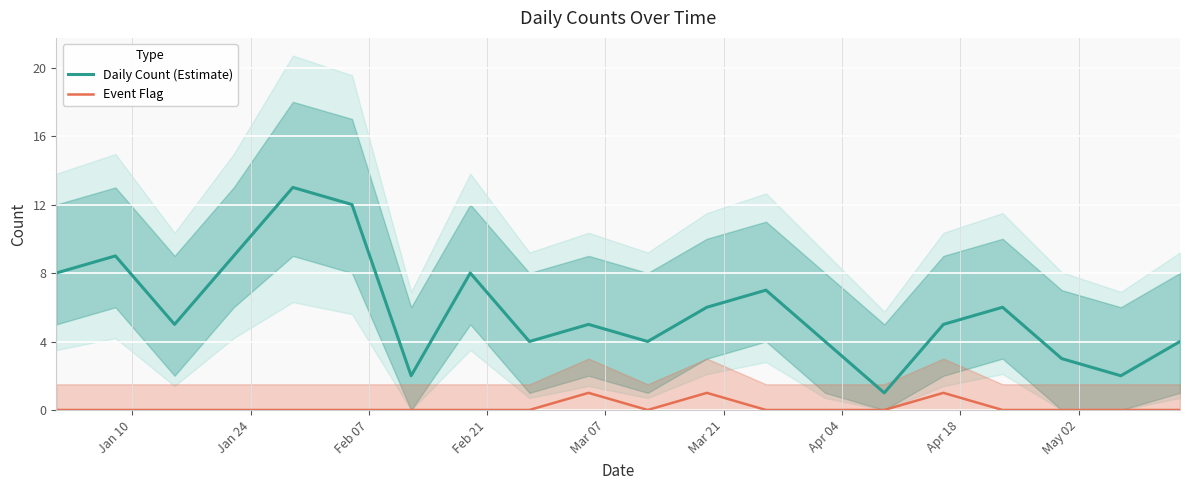

How many data points does each series have?

20